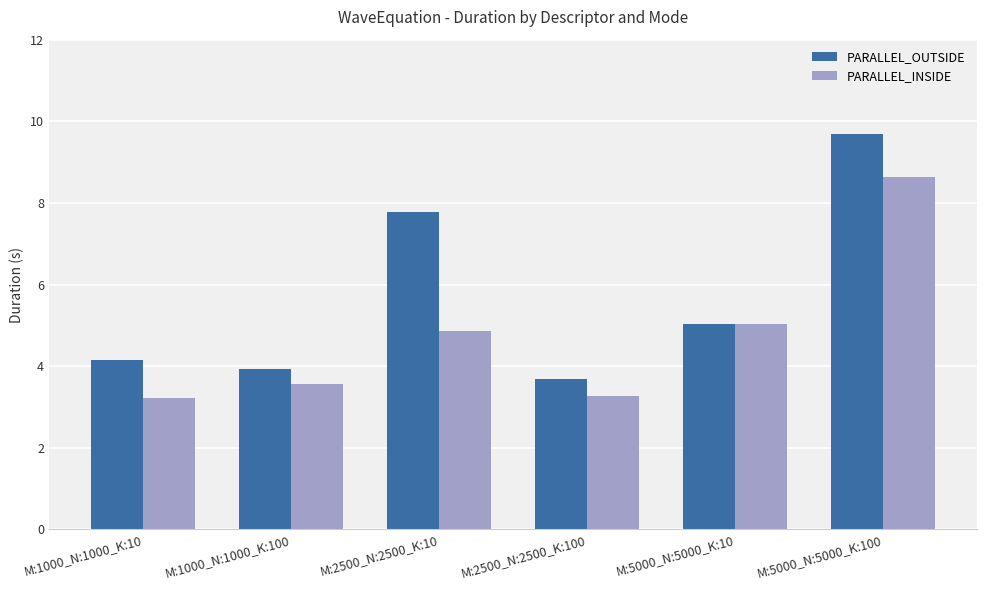

What position from the right is M:2500_N:2500_K:100?

3